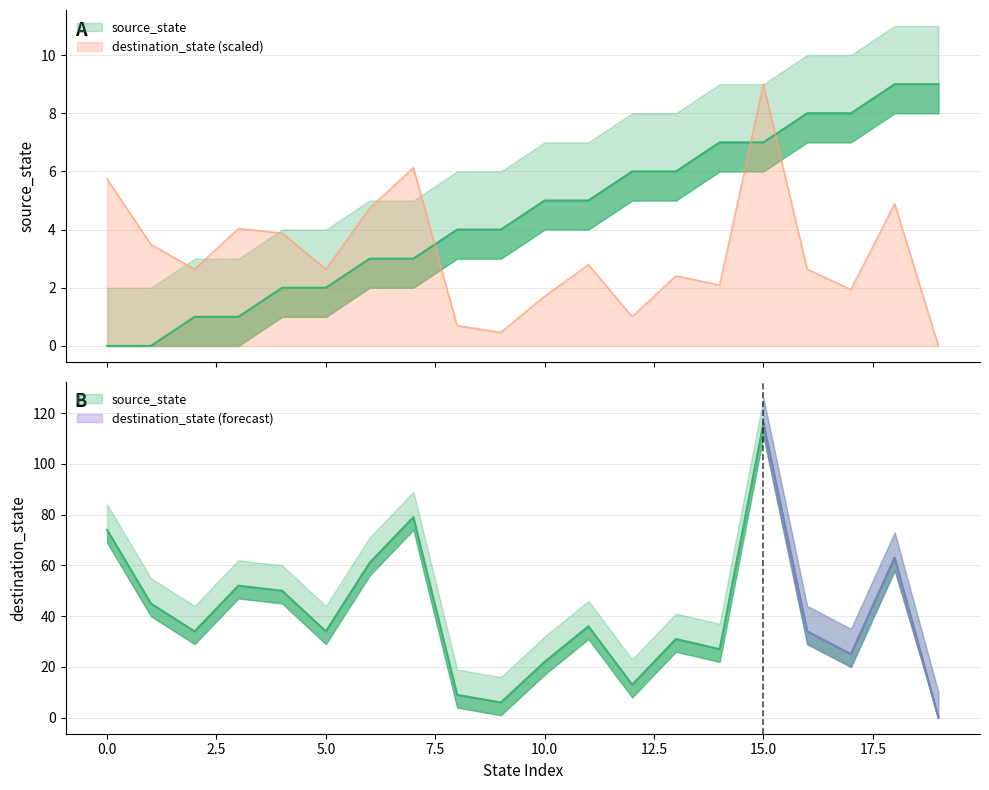

What are all the series names shown in the legend?

source_state, destination_state